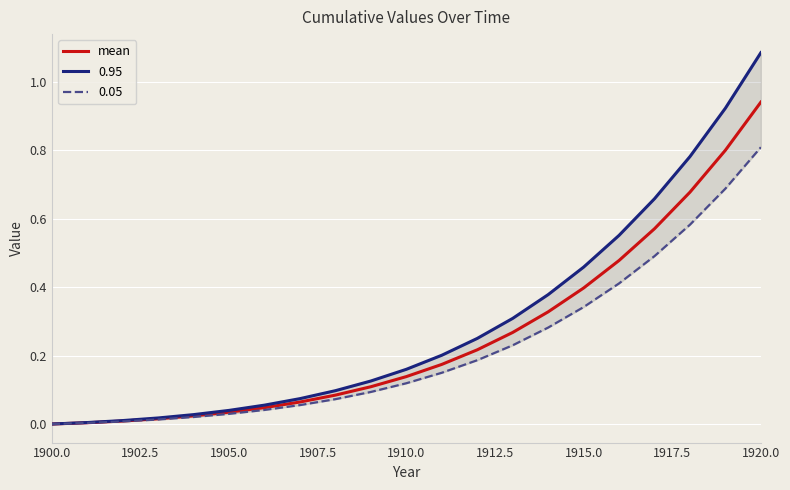

Which category has the highest value in the mean series?

1920.0